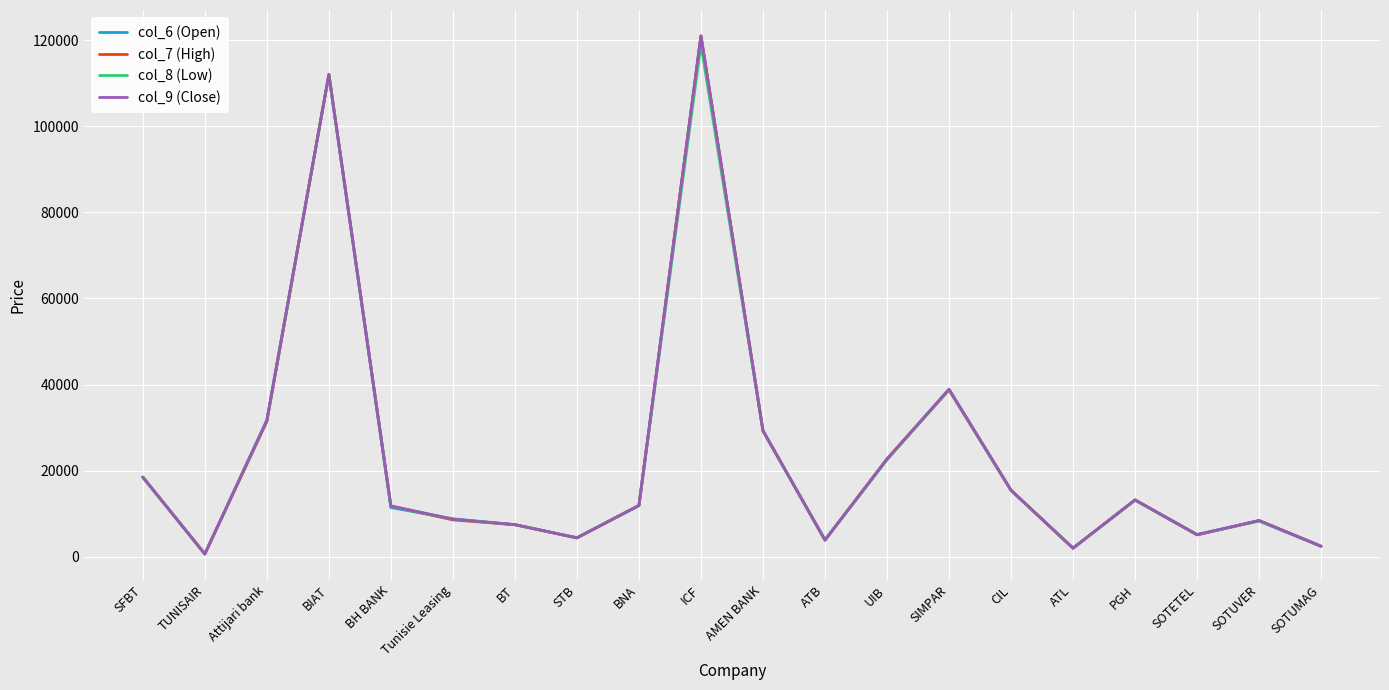

What is the maximum value shown in the chart?

121000